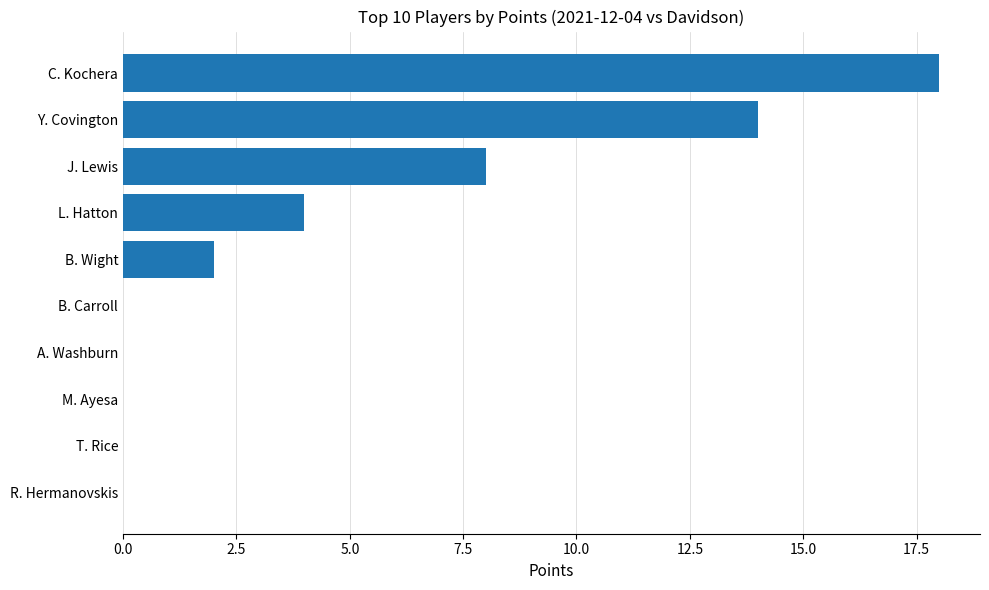

The value at Y. Covington is 9. True or false?

False